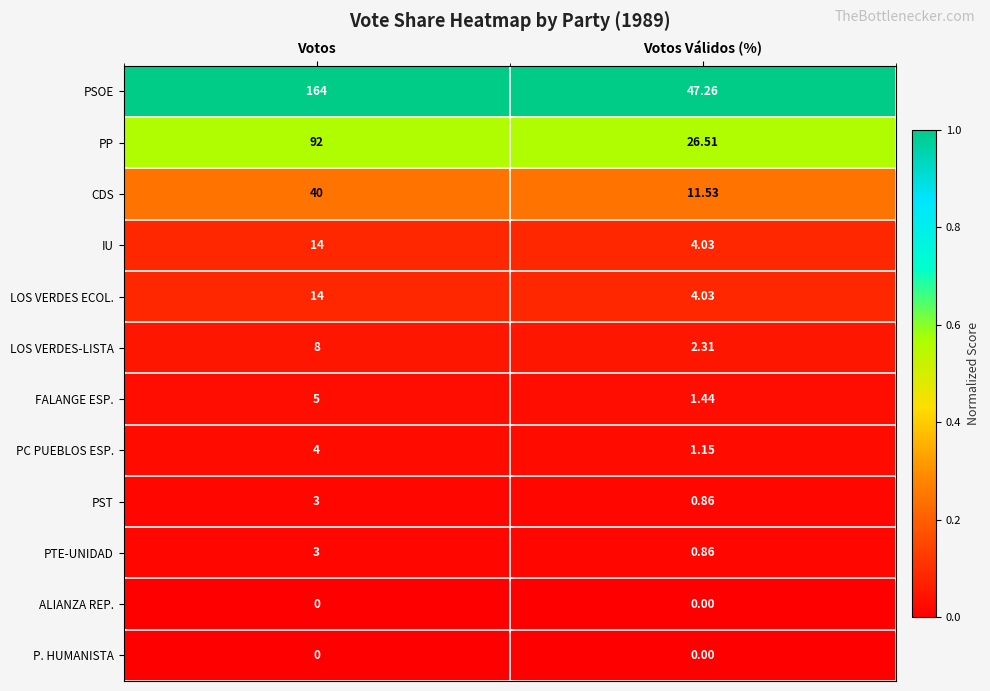

What is the difference between the highest and lowest values at Votos?

164.0